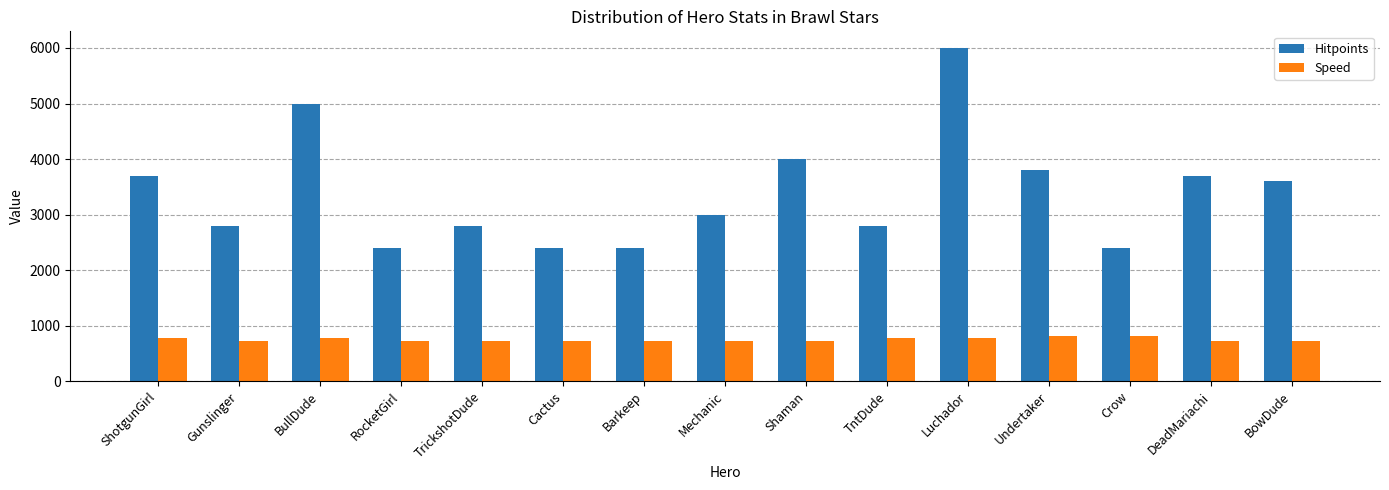

What is the difference between the second highest and second lowest values in the Hitpoints series?

2600